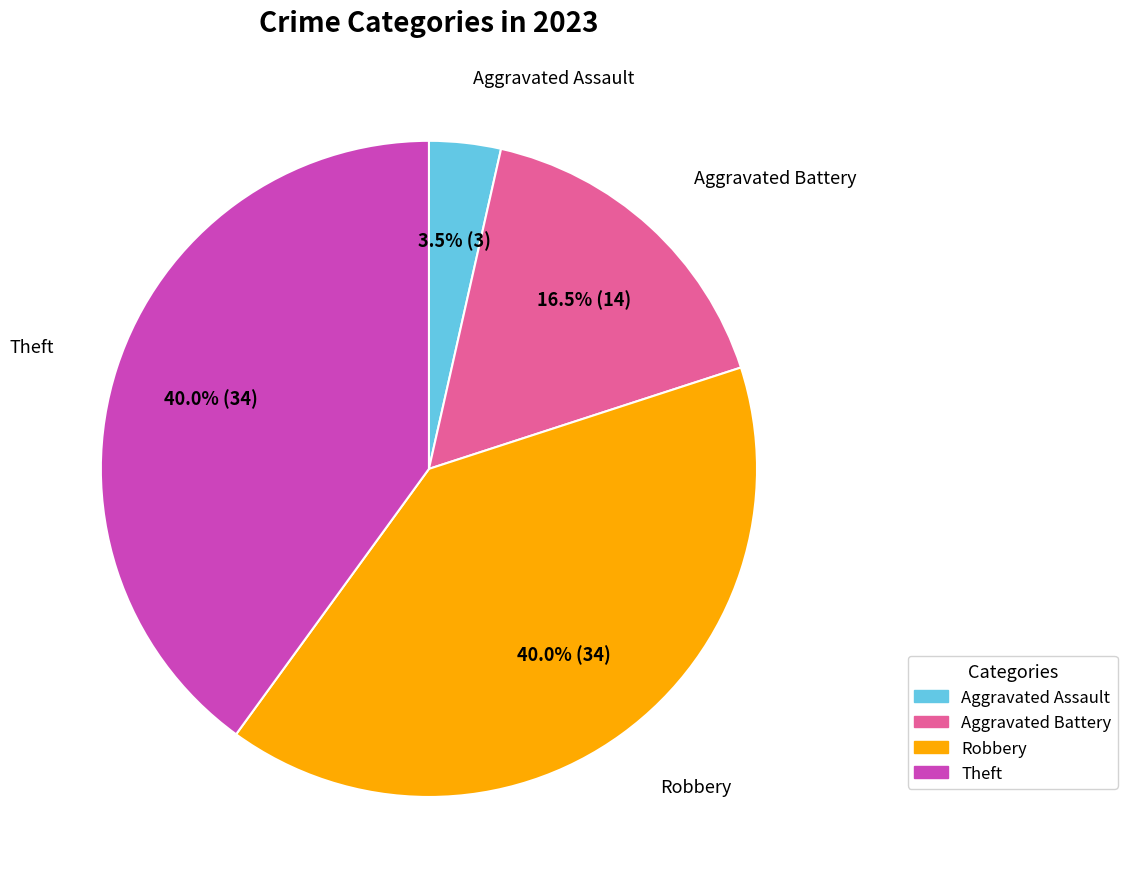

Is there a majority slice in this chart?

No